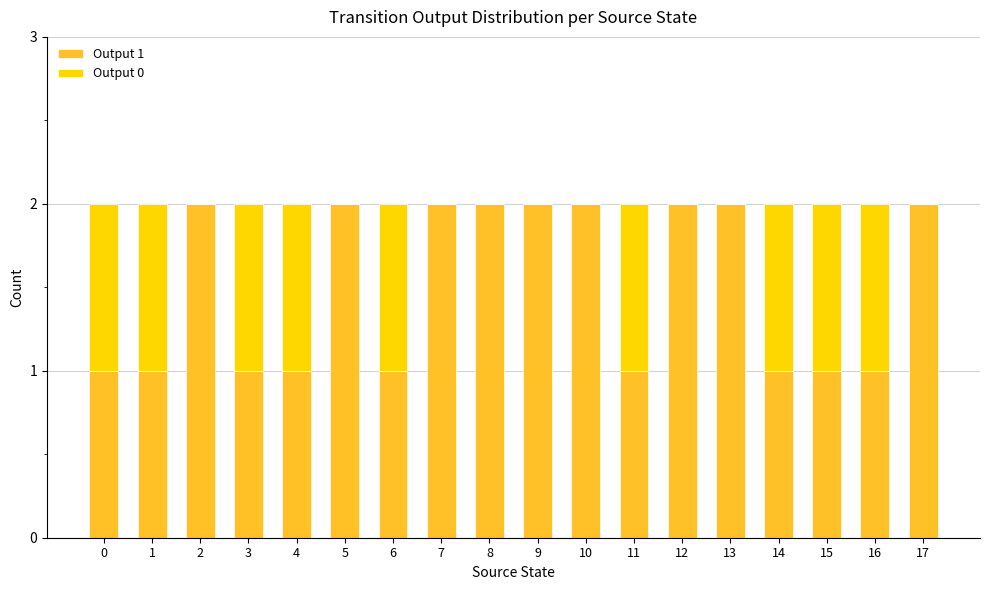

Is it true that Output 1 equals 2 at 9?

True